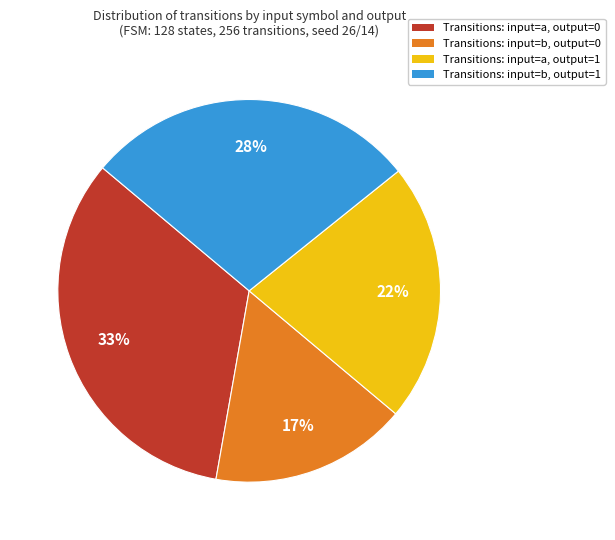

Between Transitions: input=a, output=1 and Transitions: input=a, output=0, which is larger?

Transitions: input=a, output=0